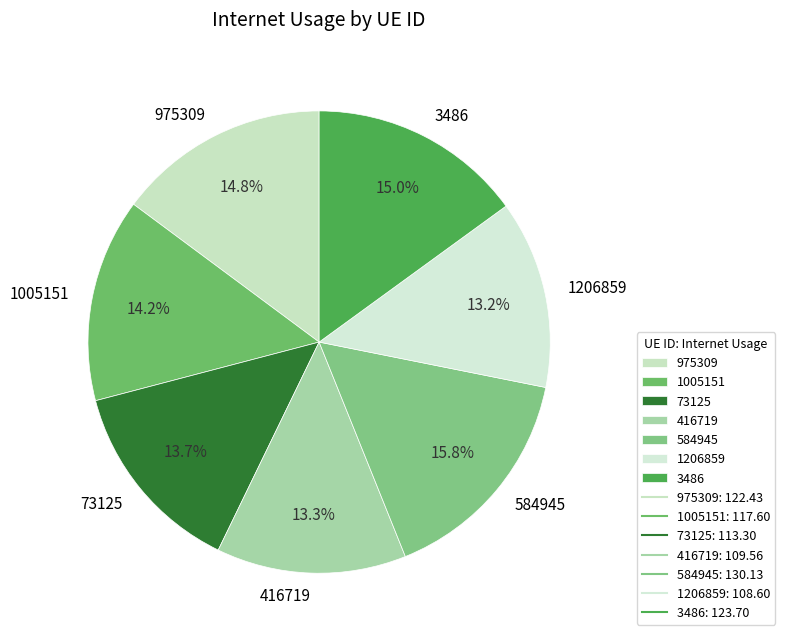

To the nearest percent, what is the combined percentage of 416719 and 1005151?

28%